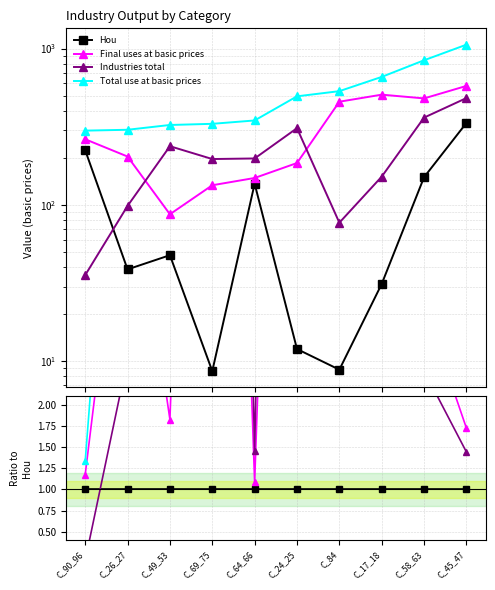

Reading left to right, what are all the values shown in this chart?

Hou: 1.0	1.0	1.0	1.0	1.0	1.0	1.0	1.0	1.0	1.0
Final uses at basic prices: 1.2	5.3	1.8	15.5	1.1	15.5	51.8	16.2	3.2	1.7
Industries total: 0.2	2.5	5.0	22.7	1.5	25.9	8.7	4.9	2.4	1.4
Total use at basic prices: 1.3	7.8	6.8	38.2	2.5	41.3	60.5	21.1	5.6	3.2